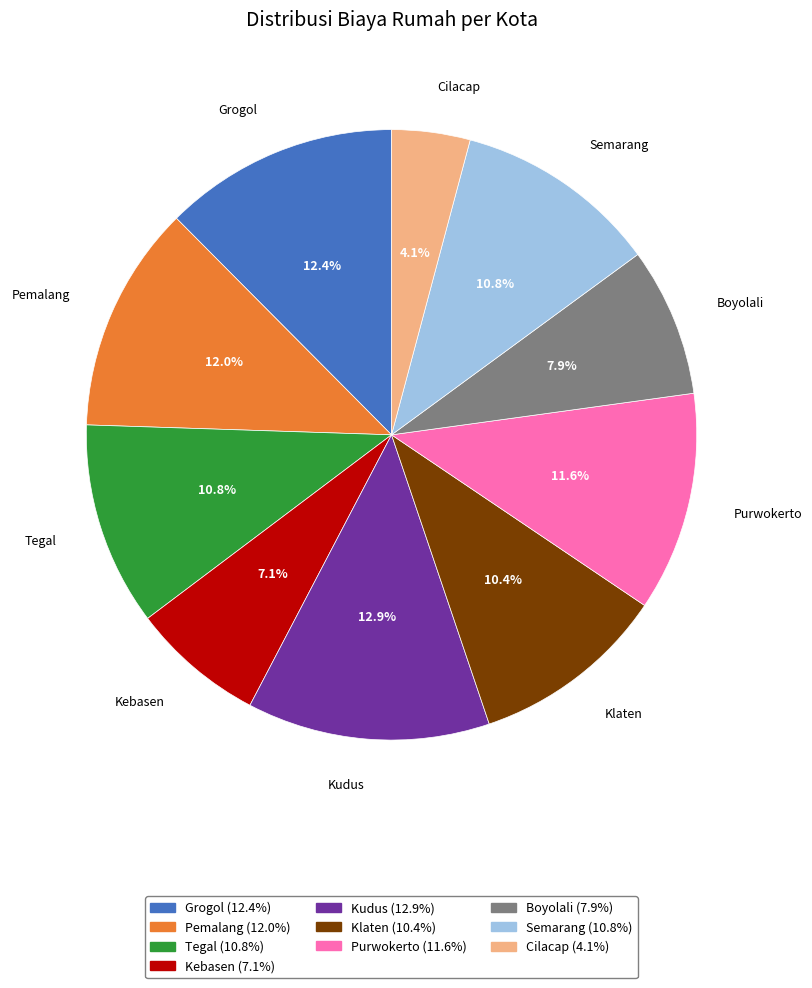

Is there any slice that represents more than half of the pie?

No